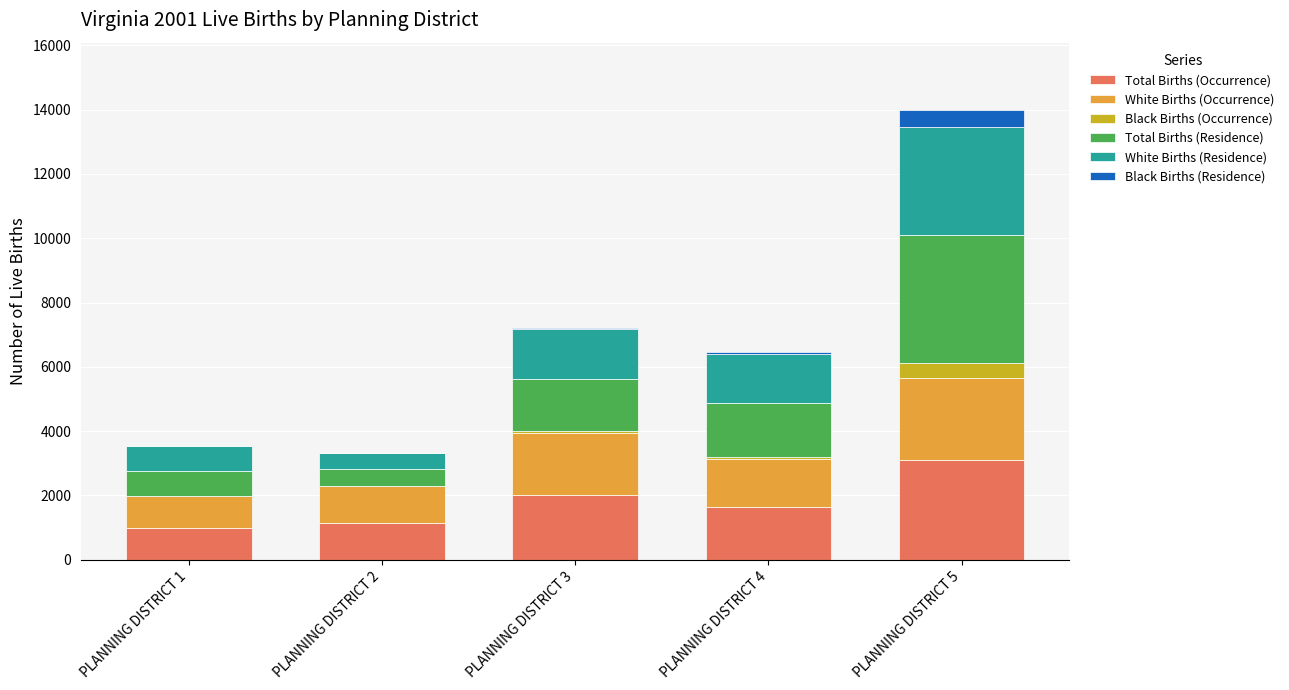

At which category is the sum across all series the highest?

PLANNING DISTRICT 5